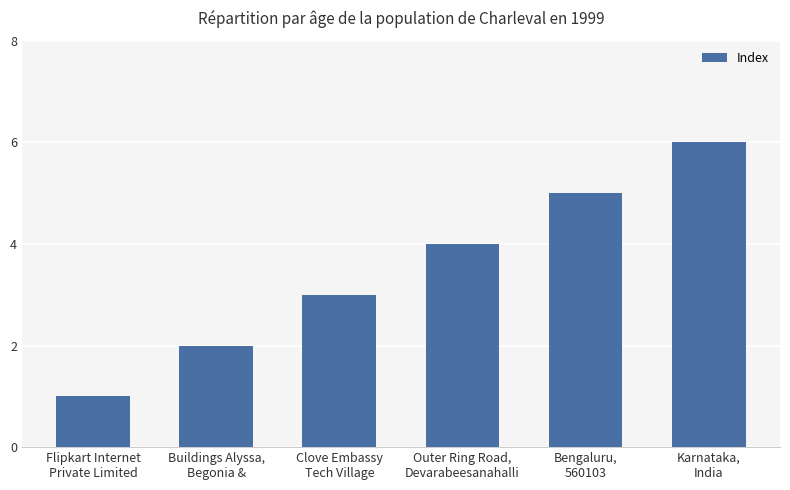

What is the greatest value displayed?

6